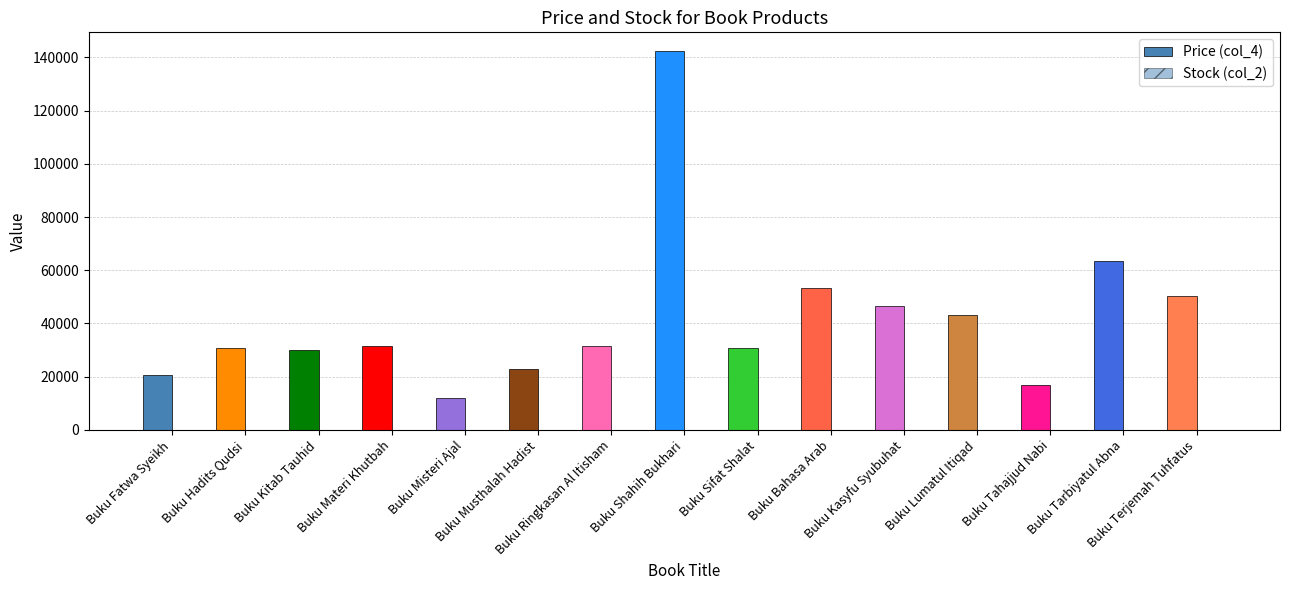

What is the difference between the highest and lowest values at Buku Shahih Bukhari?

142300